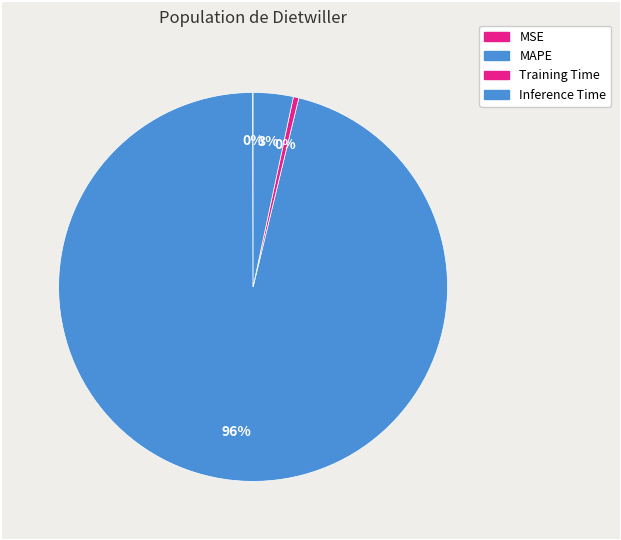

The MSE slice represents 1% of the pie. True or false?

False